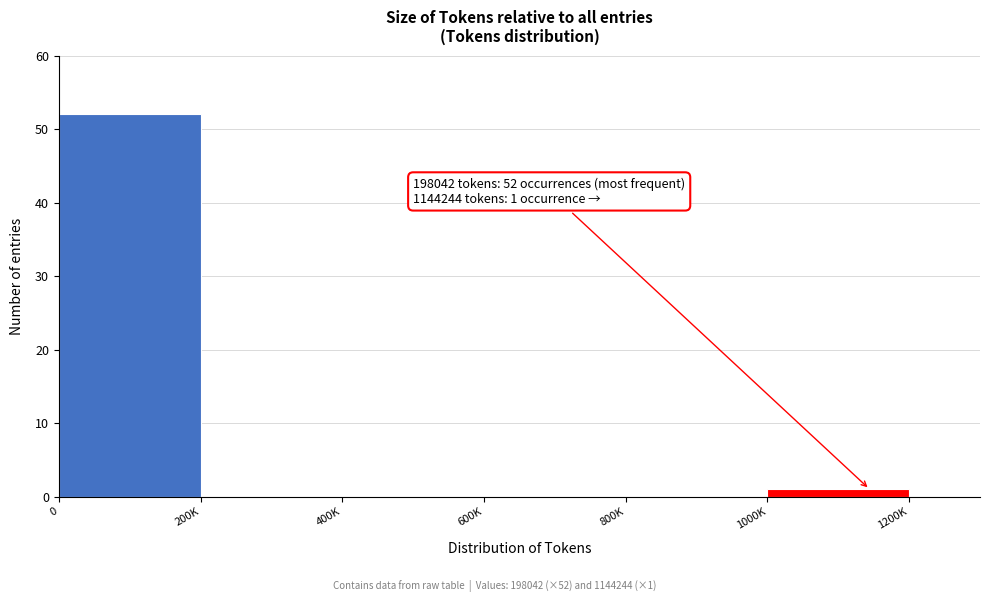

Reading left to right, what are all the values shown in this chart?

0=52	200K=0	400K=0	600K=0	800K=0	1000K=1